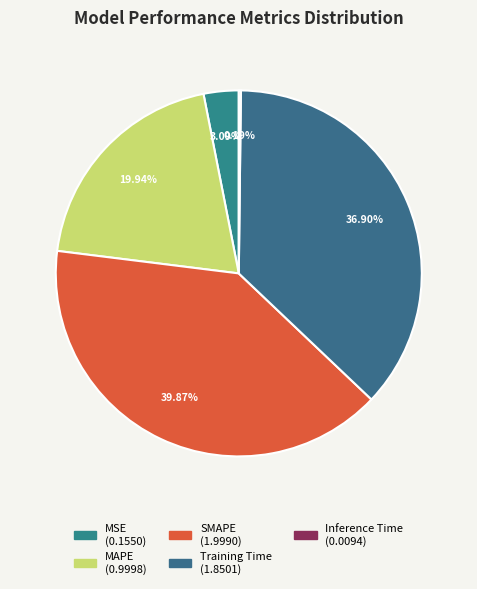

Does any single category account for the majority?

No